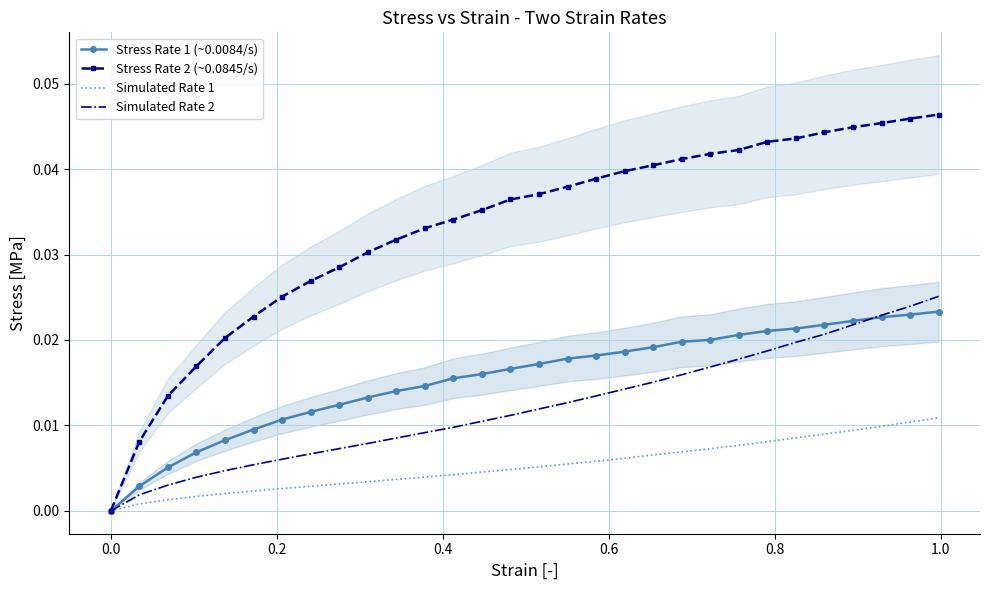

The Stress Rate 2 (~0.0845/s) series shows 0.0 at 0.4. True or false?

True